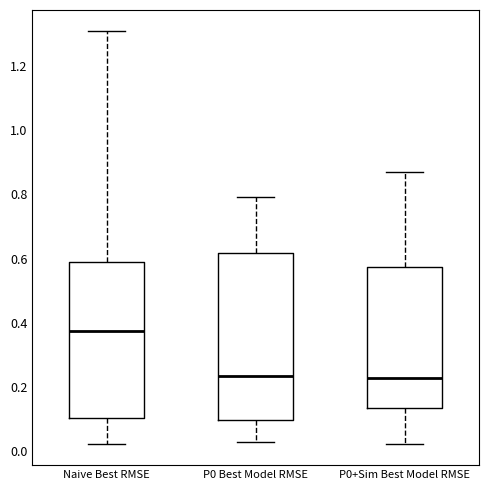

Which box has the highest median line?

Naive Best RMSE